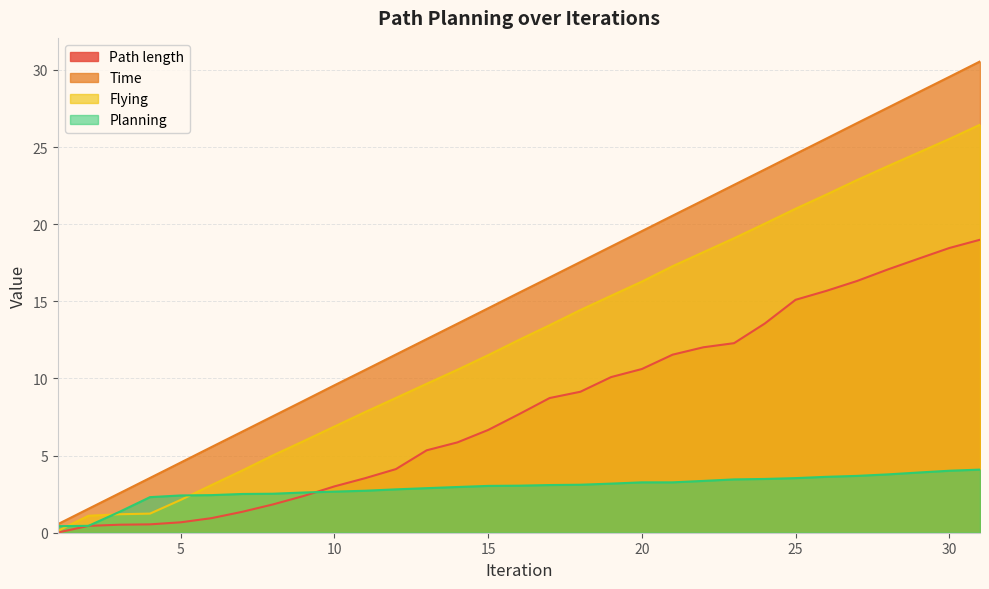

Reading right to left, what are all the values shown in this chart?

Path length: 19.0	18.5	17.8	17.1	16.3	15.7	15.1	13.6	12.3	12.0	11.5	10.6	10.1	9.1	8.7	7.7	6.7	5.9	5.3	4.1	3.5	3.0	2.4	1.8	1.4	0.9	0.7	0.5	0.5	0.4	0.0
Time: 30.6	29.6	28.6	27.6	26.6	25.6	24.6	23.6	22.6	21.6	20.6	19.6	18.6	17.6	16.6	15.6	14.6	13.6	12.6	11.6	10.6	9.6	8.6	7.6	6.6	5.6	4.6	3.6	2.6	1.6	0.6
Flying: 26.5	25.5	24.6	23.8	22.9	21.9	21.0	20.0	19.1	18.2	17.3	16.3	15.4	14.4	13.5	12.5	11.5	10.6	9.7	8.7	7.8	6.9	5.9	5.0	4.0	3.1	2.1	1.2	1.2	1.1	0.1
Planning: 4.1	4.0	3.9	3.8	3.7	3.6	3.5	3.5	3.5	3.4	3.3	3.3	3.2	3.1	3.1	3.0	3.0	3.0	2.9	2.8	2.7	2.7	2.6	2.5	2.5	2.4	2.4	2.3	1.3	0.4	0.4